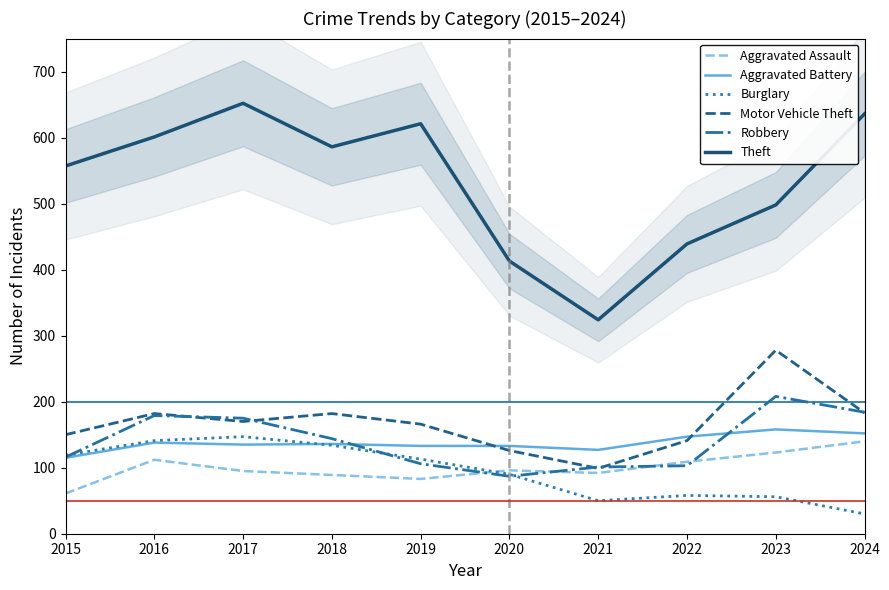

The Robbery series shows 153 at 2015. True or false?

False